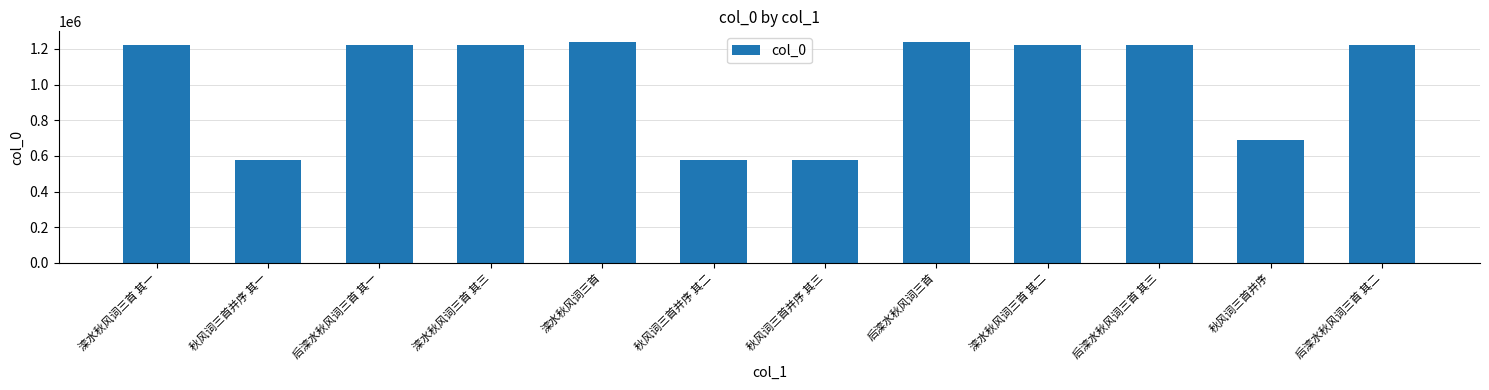

True or false: the data shows 1224652 at 后滦水秋风词三首 其三.

True